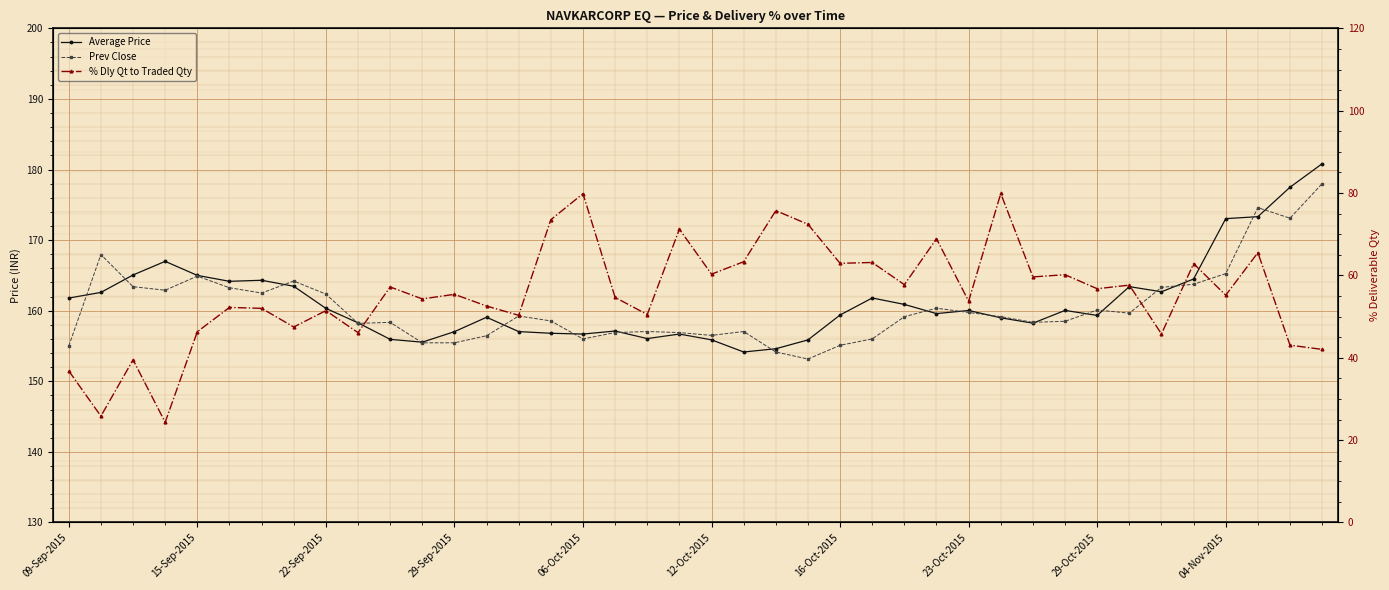

Rank the series at 15 from lowest to highest value.

% Dly Qt to Traded Qty, Average Price, Prev Close